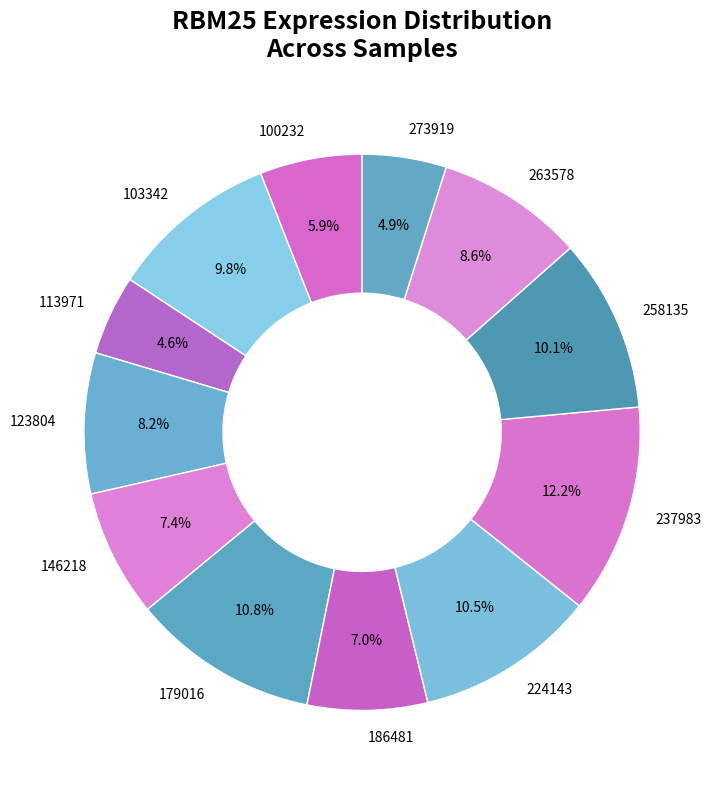

How much of the chart is everything except 258135?

89.9%